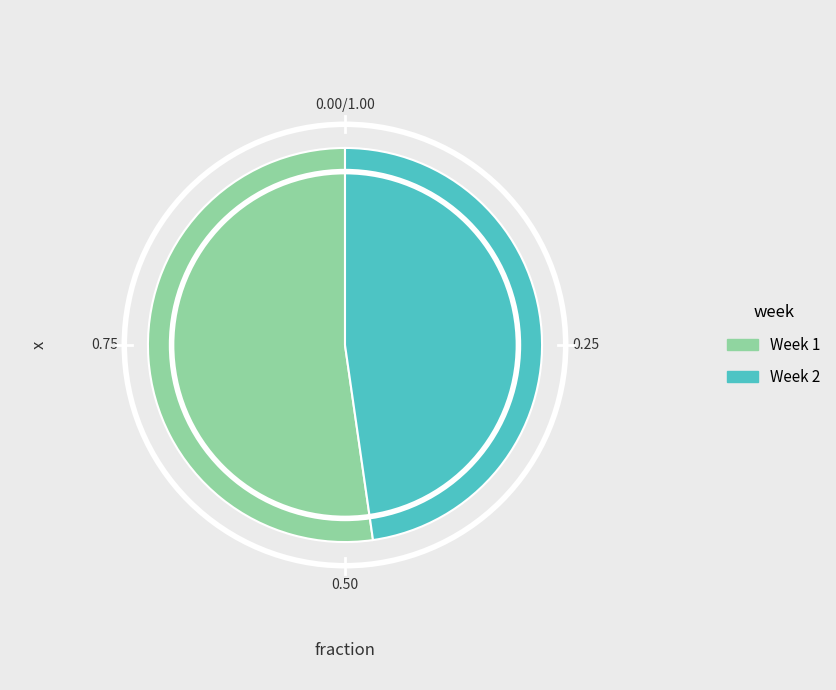

Which category has the biggest portion of the pie?

Week 1